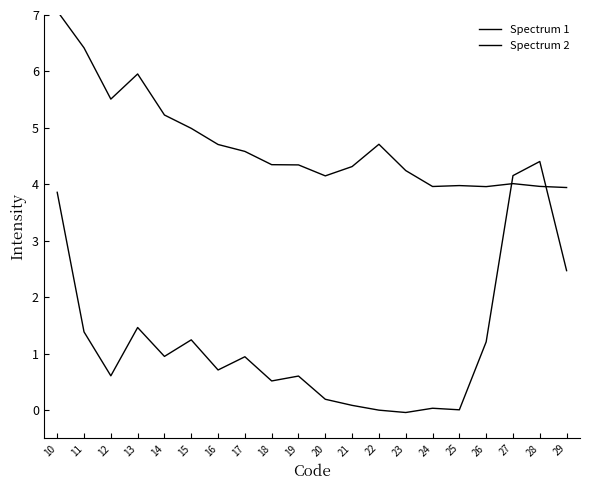

At how many categories does at least one series exceed 4?

16